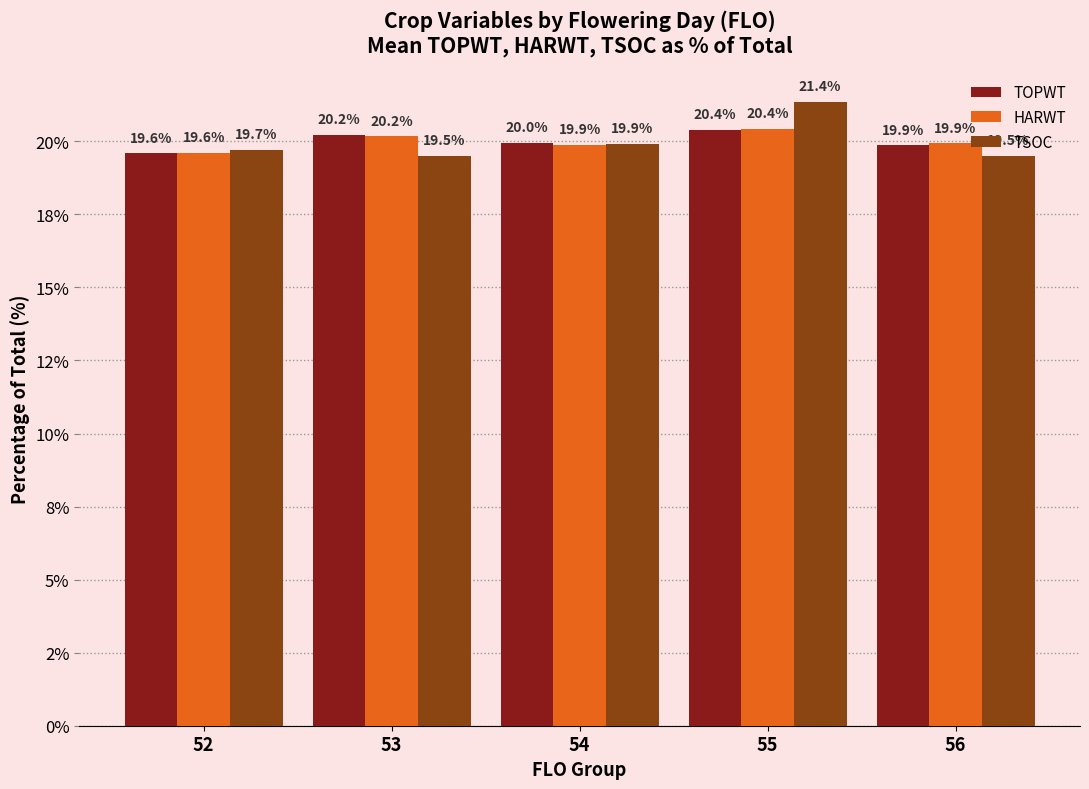

What is the maximum value for HARWT?

20.4